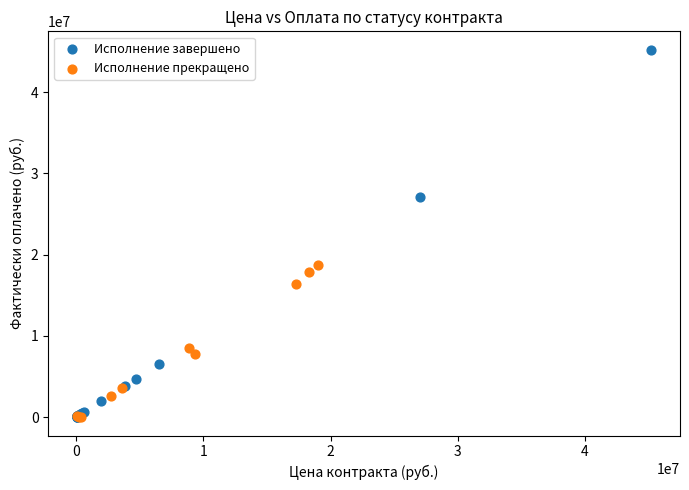

What are all the series names shown in the legend?

Исполнение завершено, Исполнение прекращено